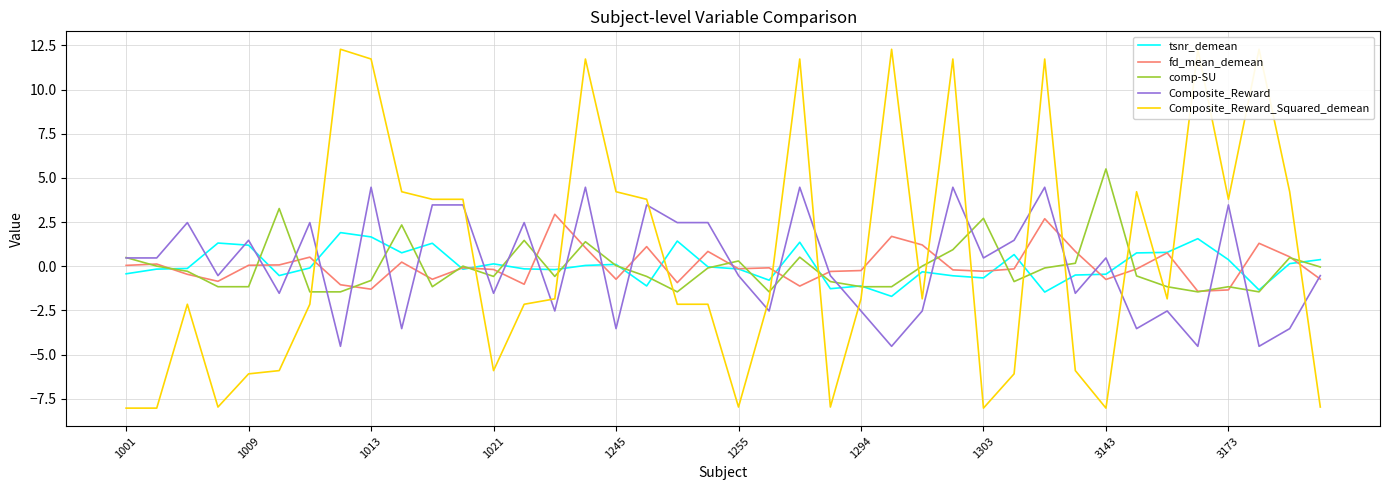

At how many categories does at least one series exceed 6?

9